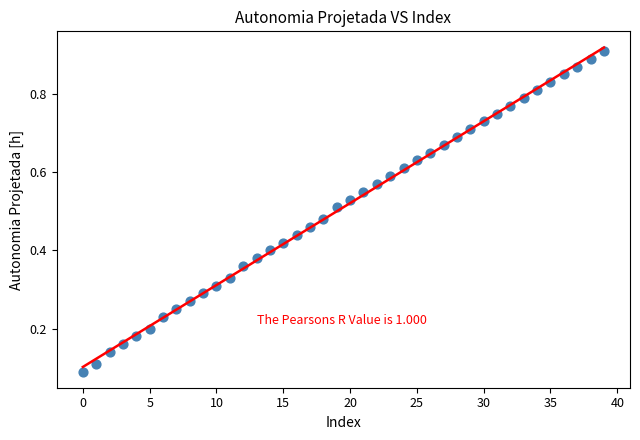

How many data points are displayed?

40